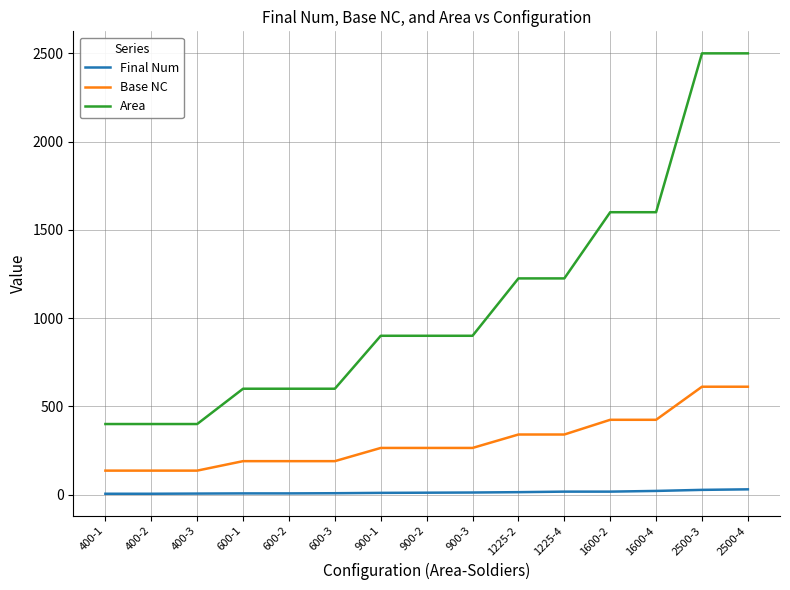

Count the number of data series in this chart.

3